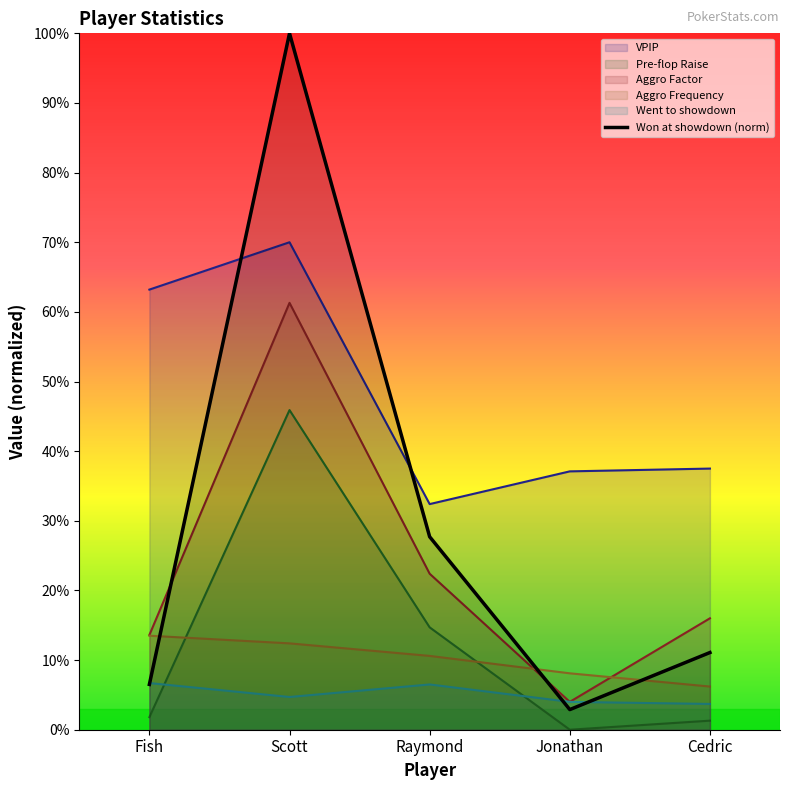

Rank the categories by value from lowest to highest.

Jonathan, Fish, Cedric, Raymond, Scott